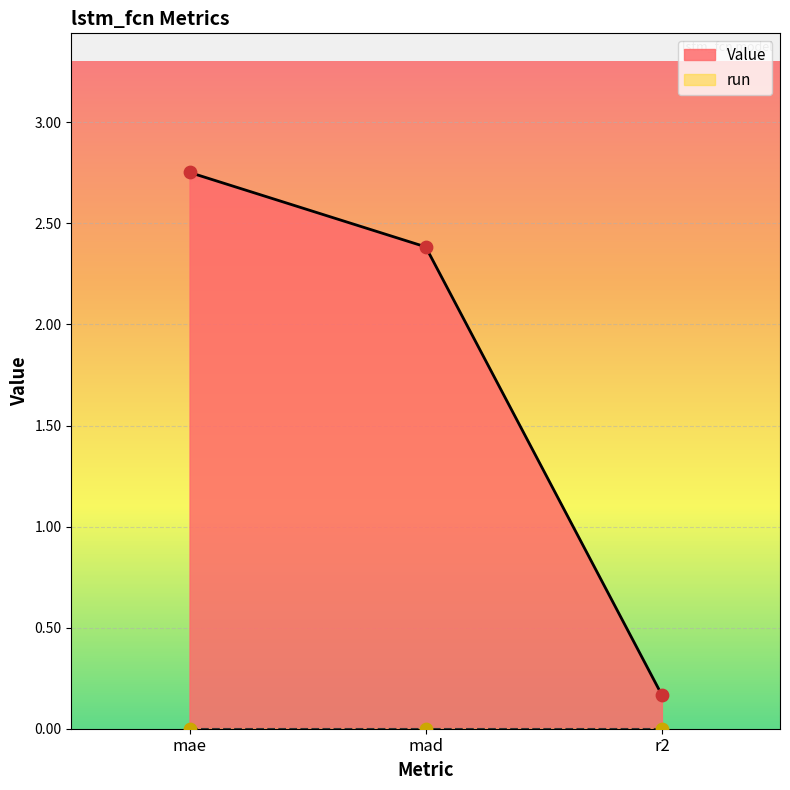

What is the change in value from mad to r2?

-2.2